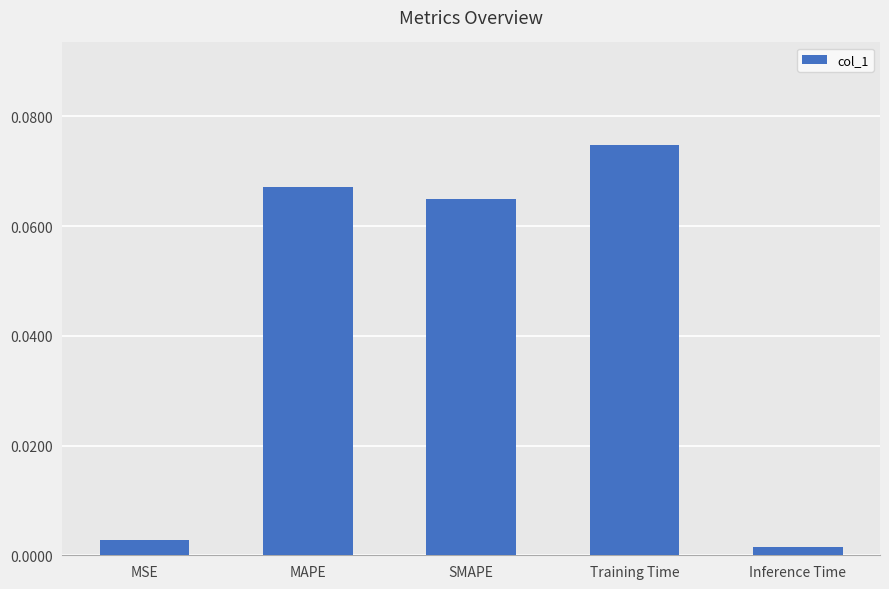

What position from the left is Training Time?

4